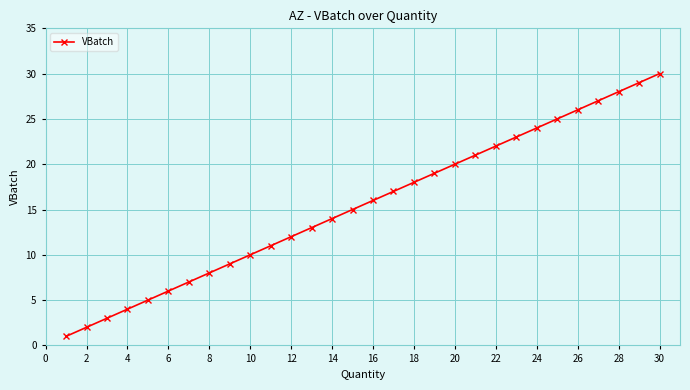

True or false: the data has more than 0 interior local peaks.

False